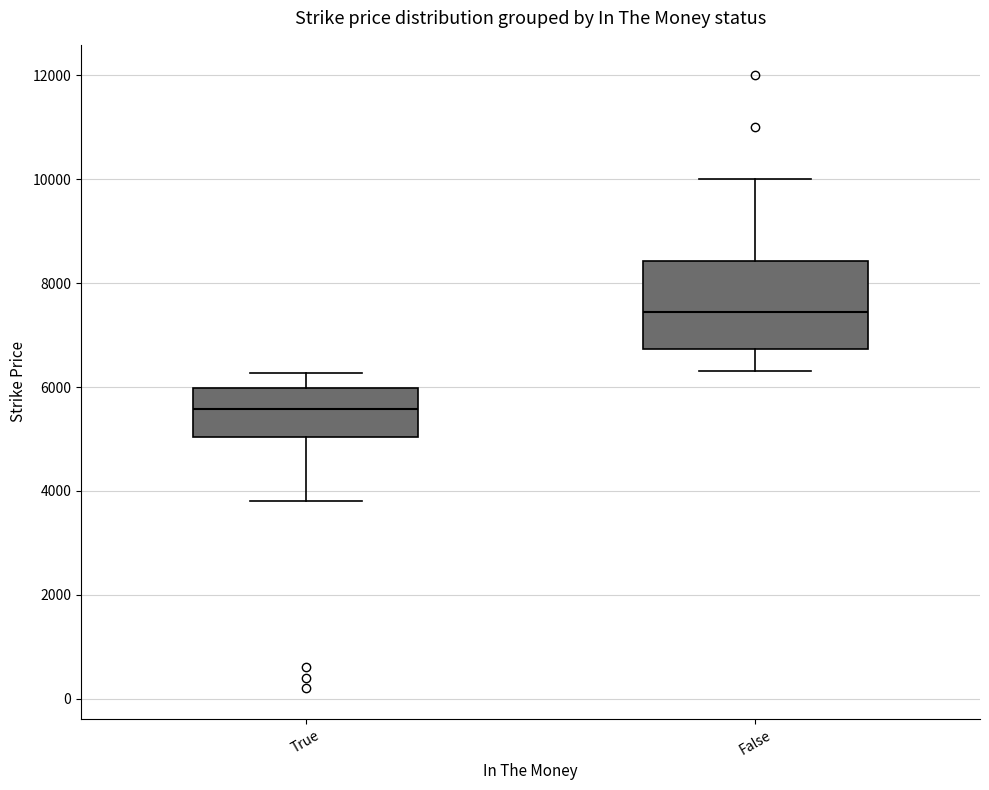

Which box is the tallest, from its lower edge to its upper edge?

False